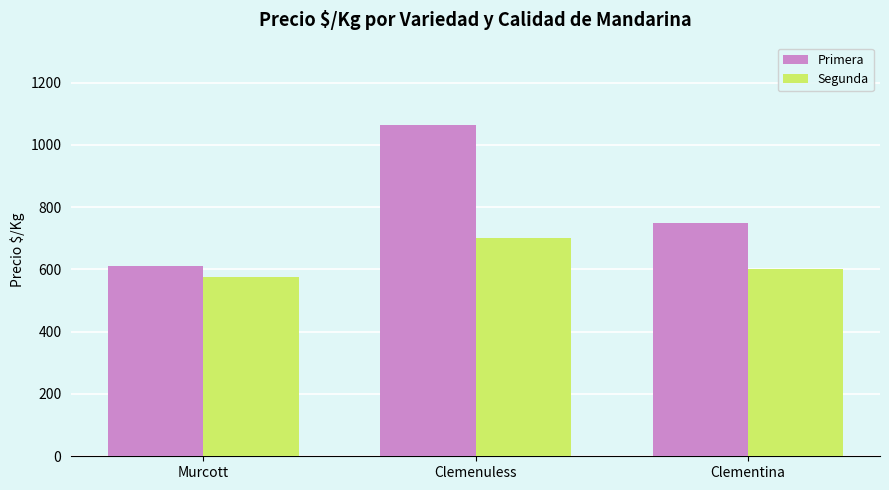

Which series has the widest spread of values?

Primera